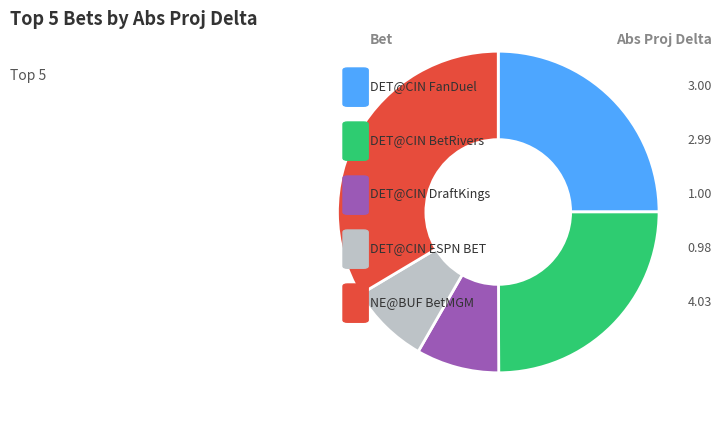

Count the number of slices in the pie.

5